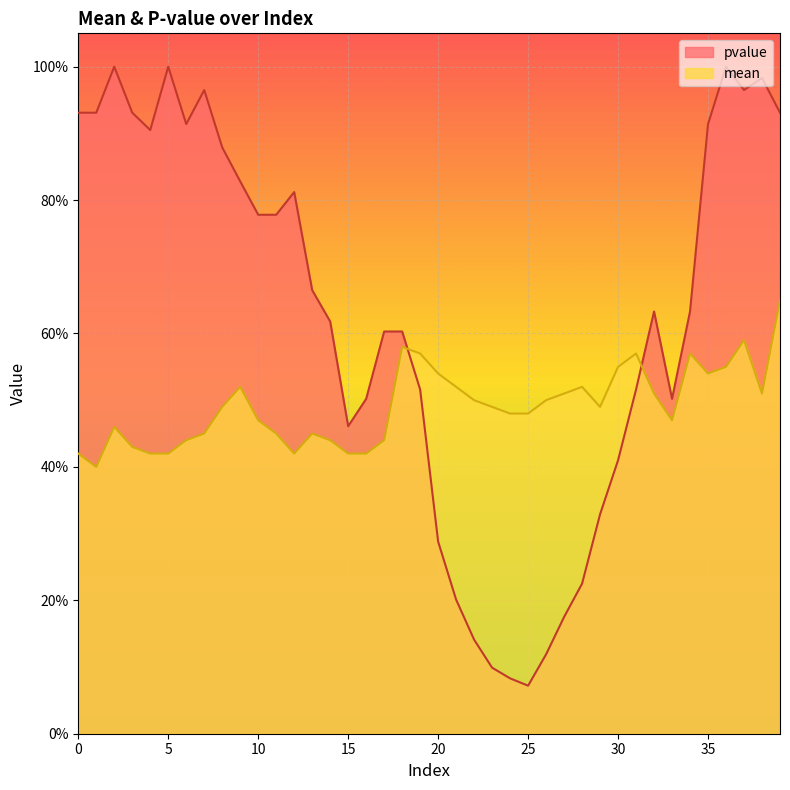

What is the total value across all series at 33?

1.0